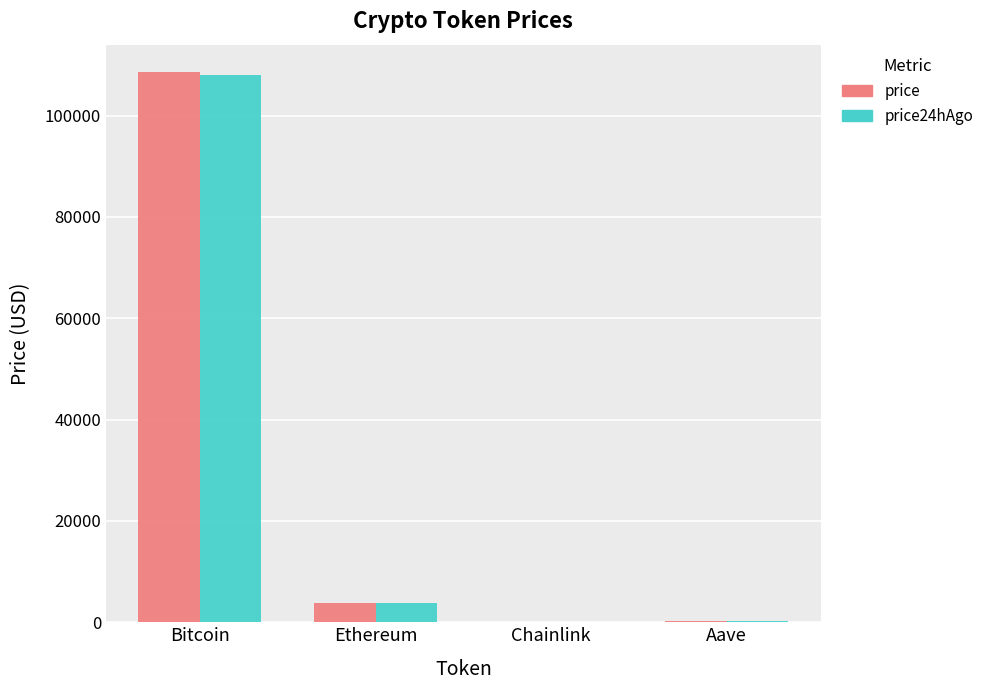

What is the maximum value shown in the chart?

108585.0